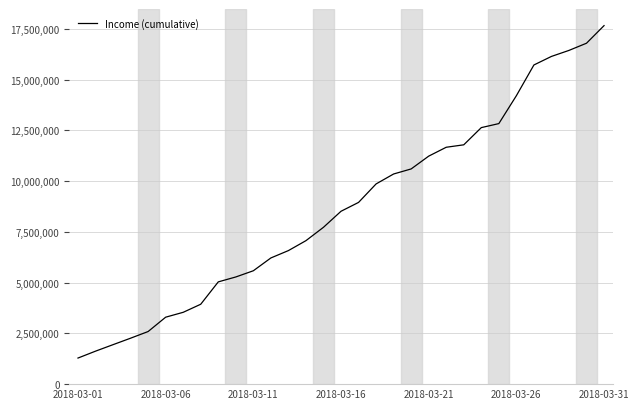

What is the minimum value shown in the chart?

1285500